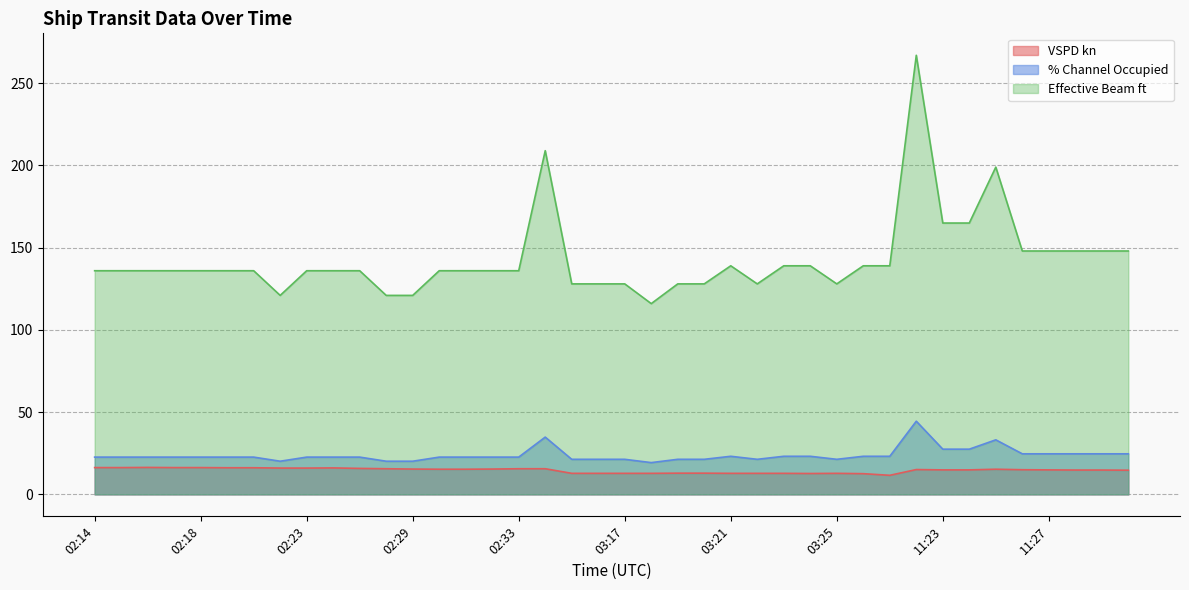

Does the chart have visible grid lines?

Yes